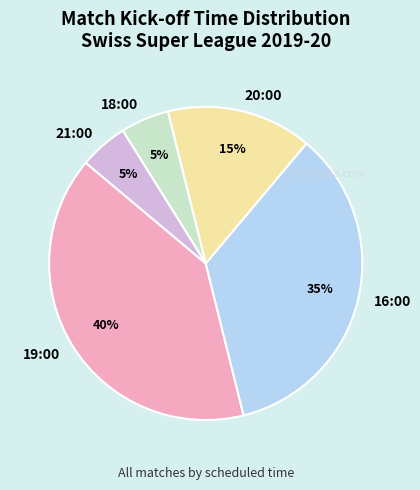

Do 20:00 and 19:00 together represent more than half of the pie?

Yes